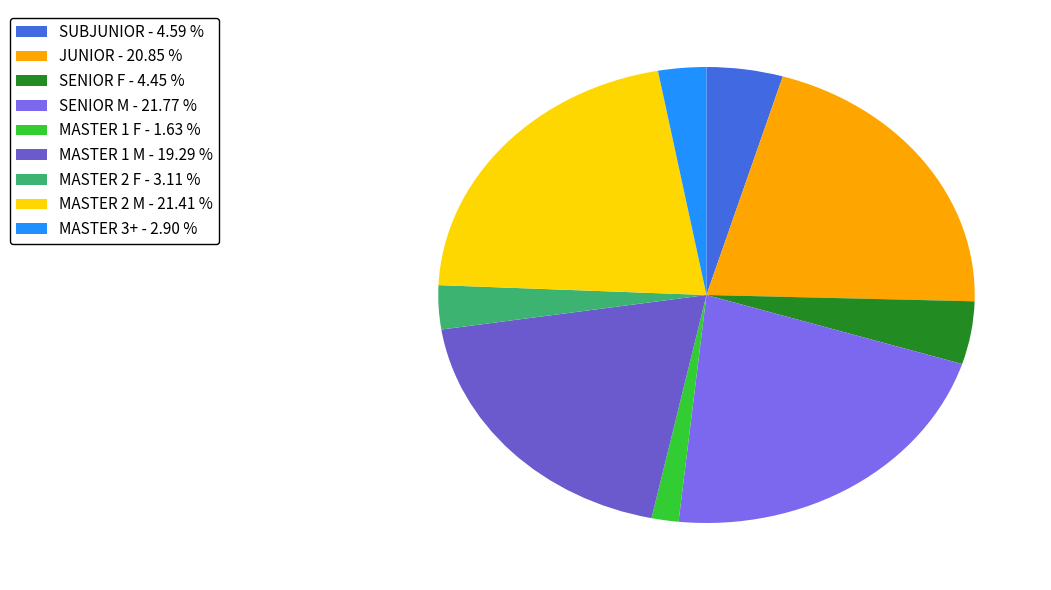

How many segments does this pie chart have?

9